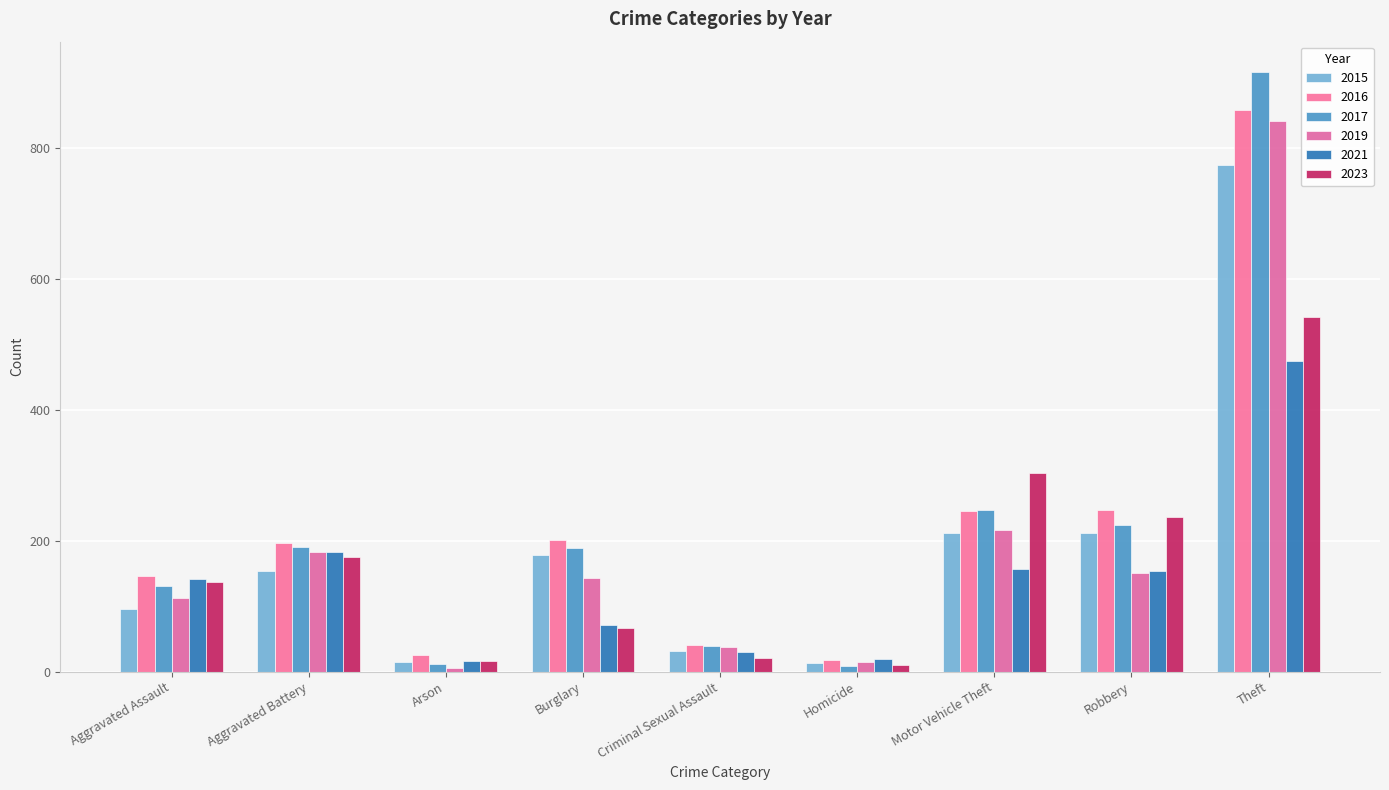

What is the label of the 4th bar from the right?

Homicide